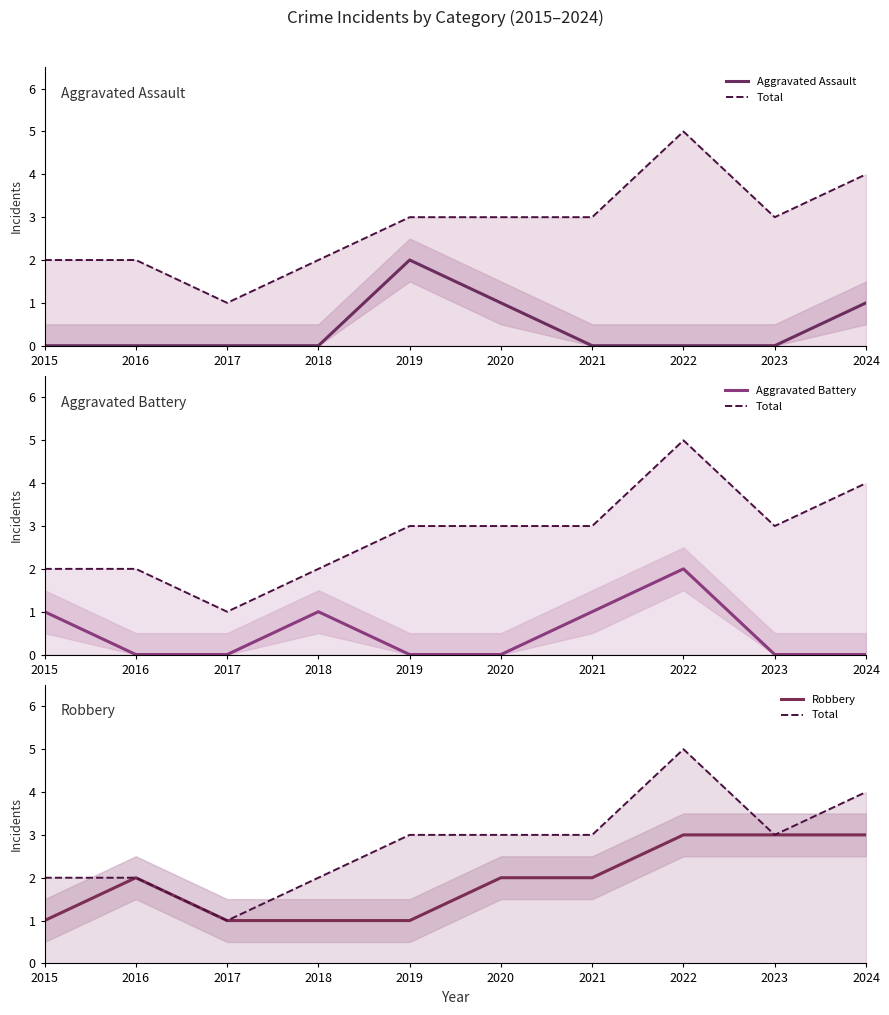

Which has a higher value, 2019 or 2016?

2019